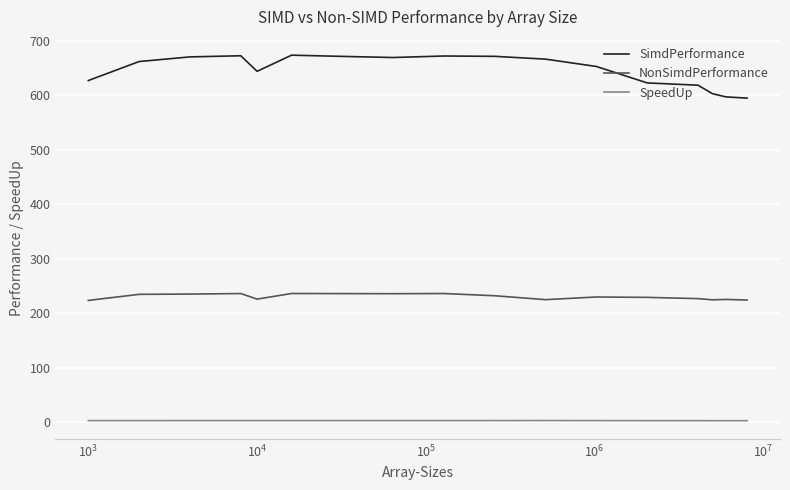

Rank the series by their average value, from highest to lowest.

SimdPerformance, NonSimdPerformance, SpeedUp